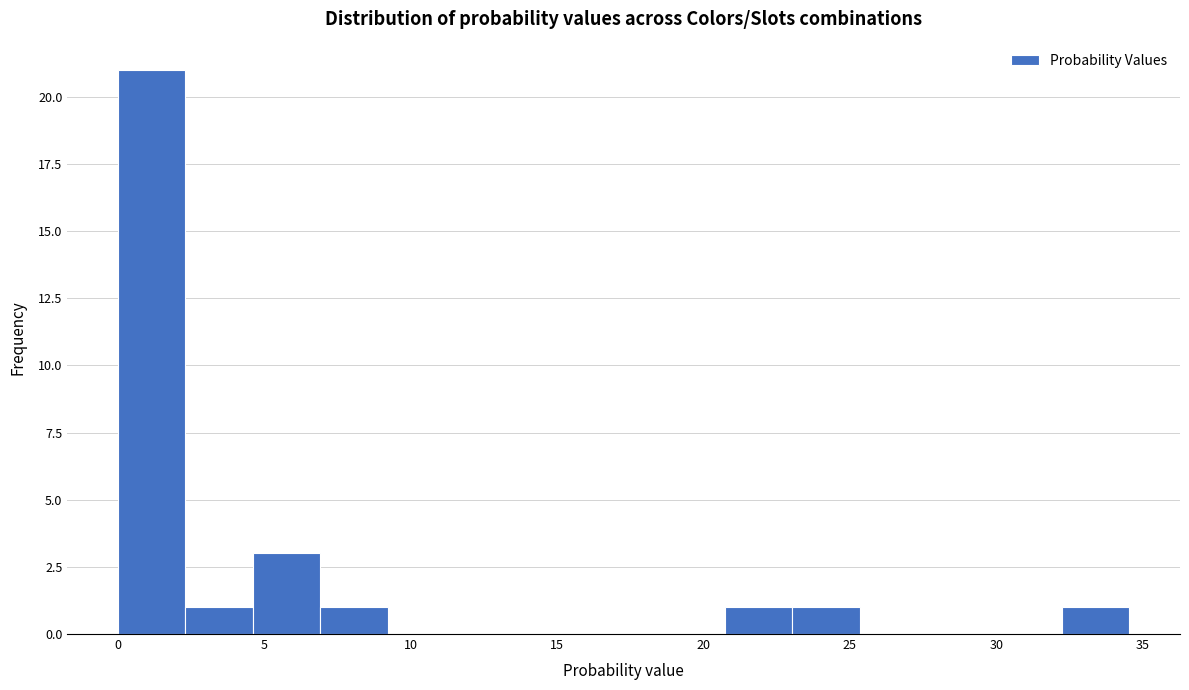

Reading left to right, list every bar in this chart as the range it spans on the x-axis followed by its height. Neither the bar edges nor the heights are printed on the chart, so give them approximately, as read against the axes.

0.0 to 2.5: 21
2.5 to 4.5: 1
4.5 to 7.0: 3
7.0 to 9.0: 1
9.0 to 11.5: 0
11.5 to 14.0: 0
14.0 to 16.0: 0
16.0 to 18.5: 0
18.5 to 20.5: 0
20.5 to 23.0: 1
23.0 to 25.5: 1
25.5 to 27.5: 0
27.5 to 30.0: 0
30.0 to 32.0: 0
32.0 to 34.5: 1